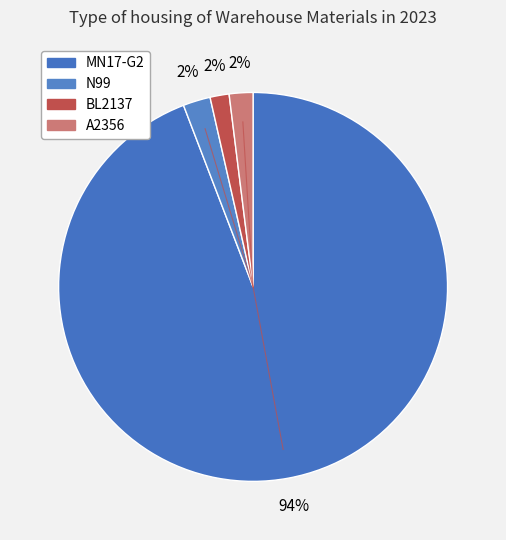

True or false: BL2137 accounts for 2% of the total.

True